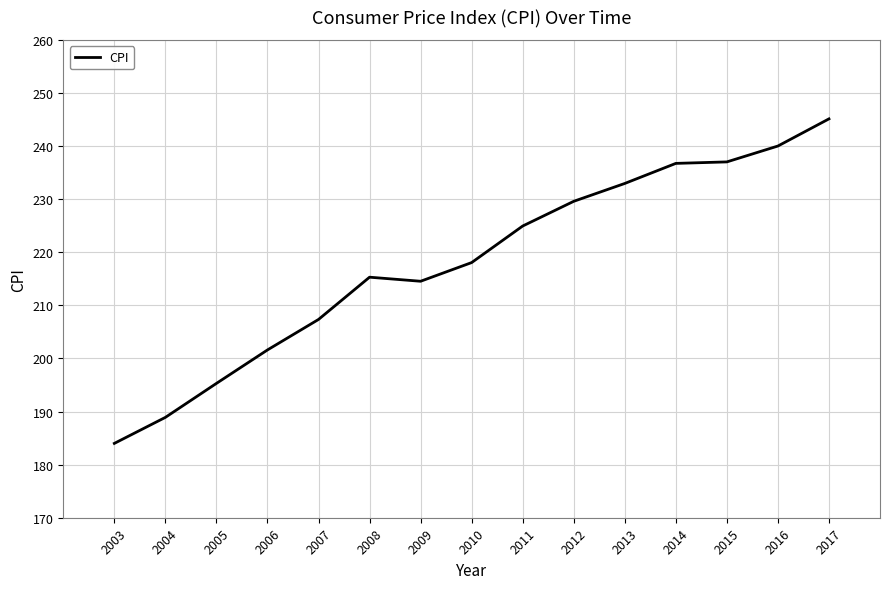

The chart shows a value of 237.0 at 2015. True or false?

True